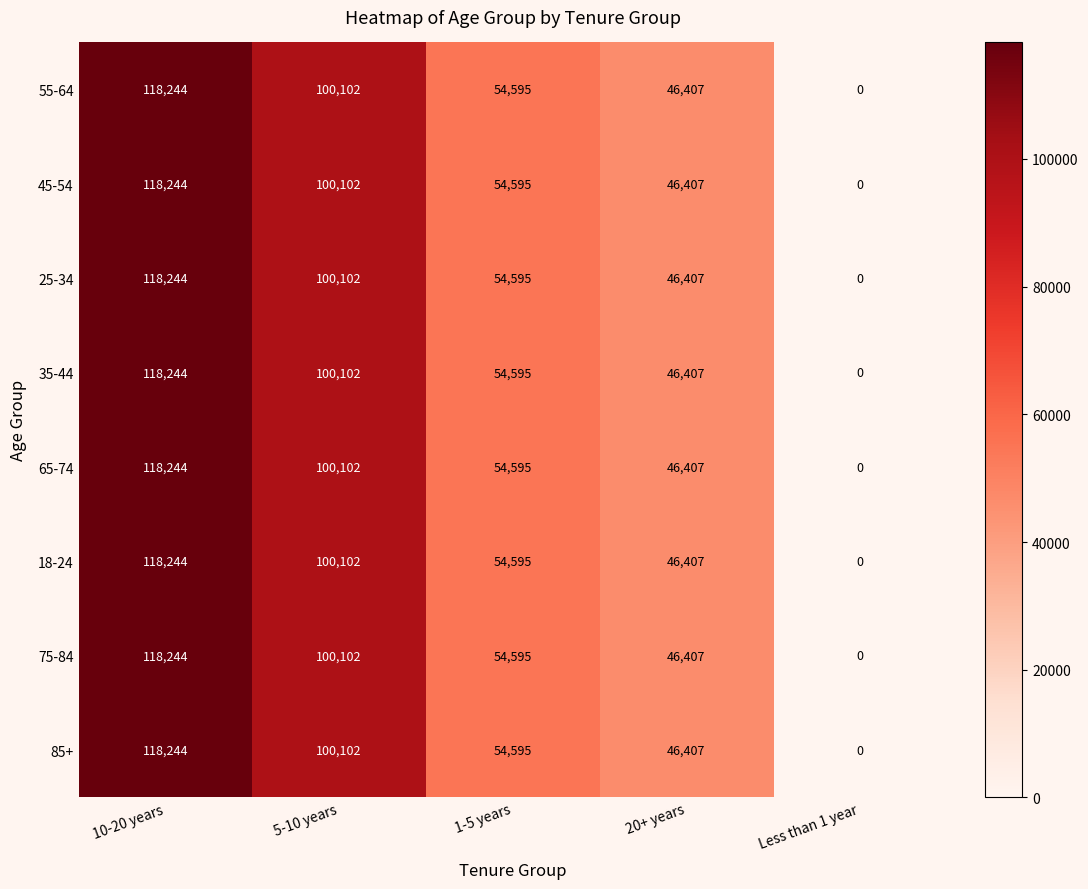

At how many categories does at least one series exceed 13416?

4